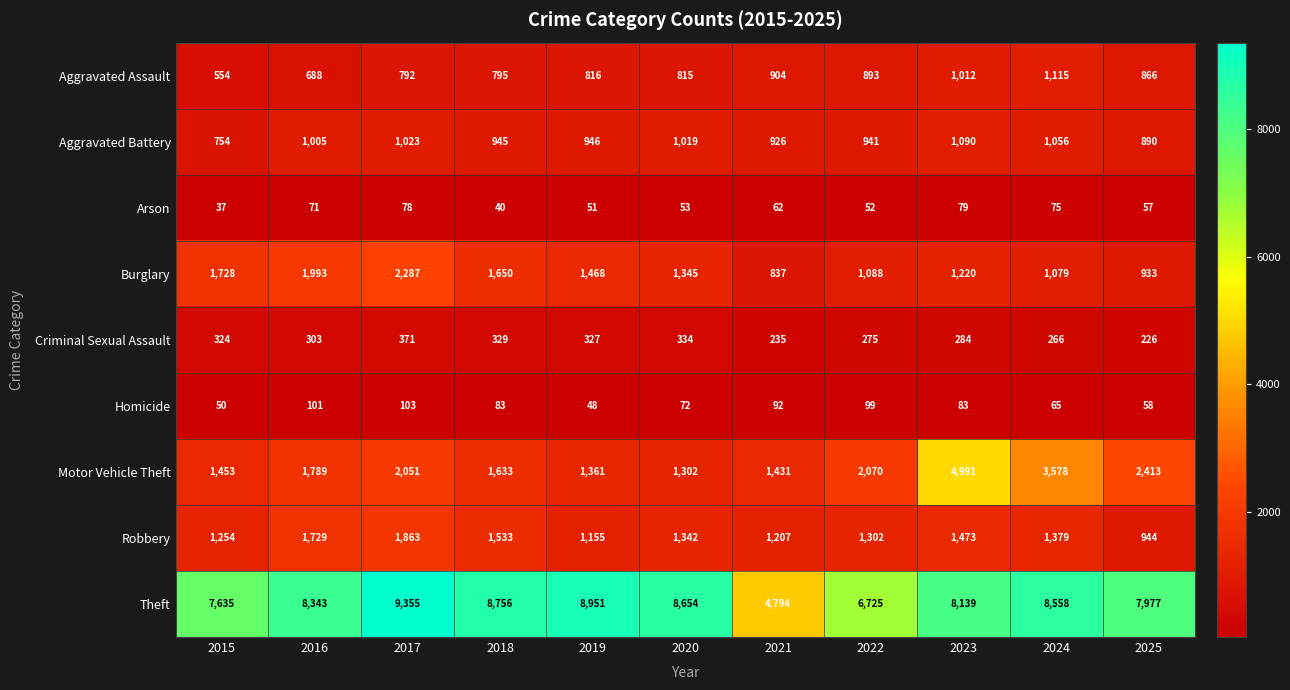

At which label is Theft closest to 7074?

2022